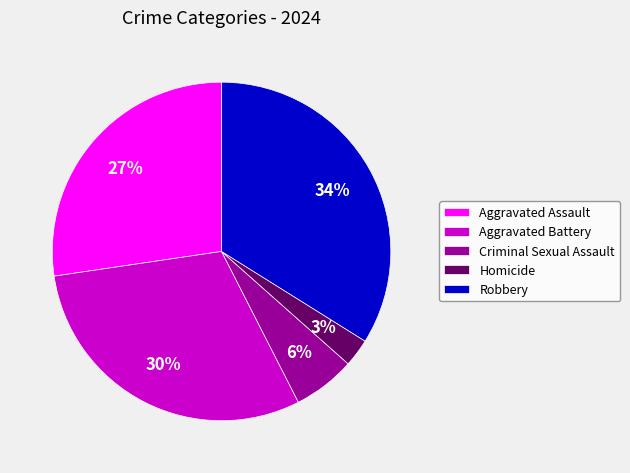

Do Aggravated Assault and Aggravated Battery together represent more than half of the pie?

Yes